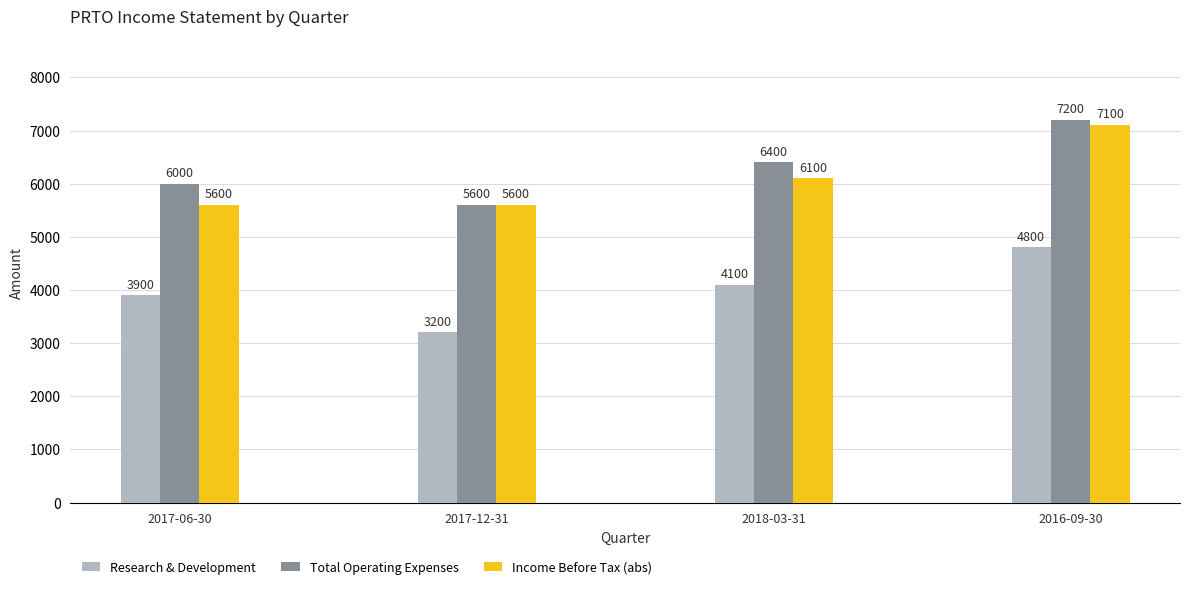

At how many categories does at least one series exceed 5060?

4